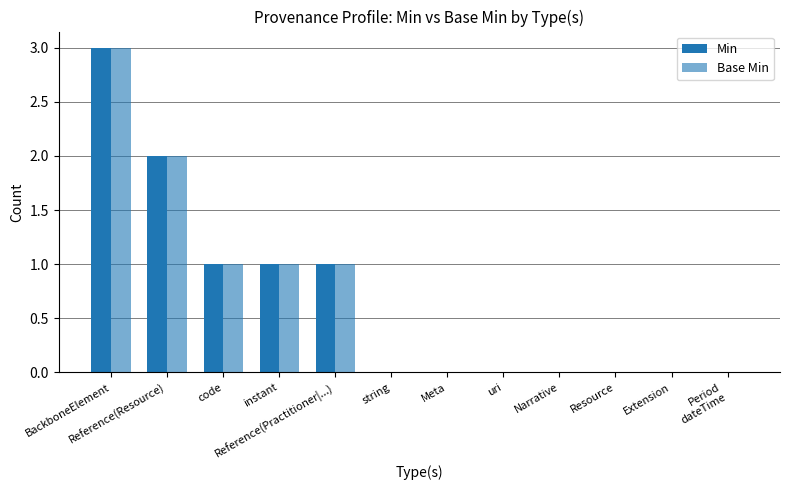

Count the number of data series in this chart.

2